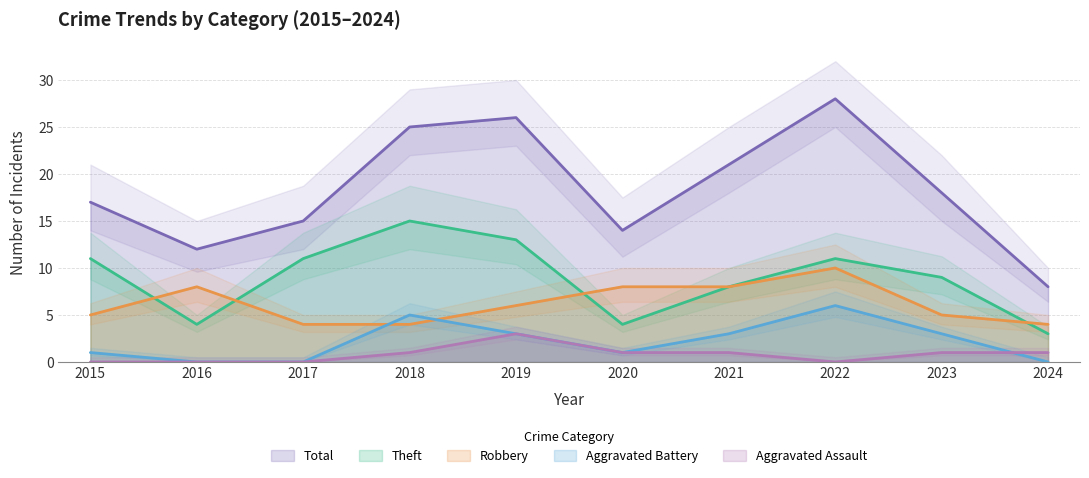

The value of Aggravated Battery at 2017 is -3. True or false?

False